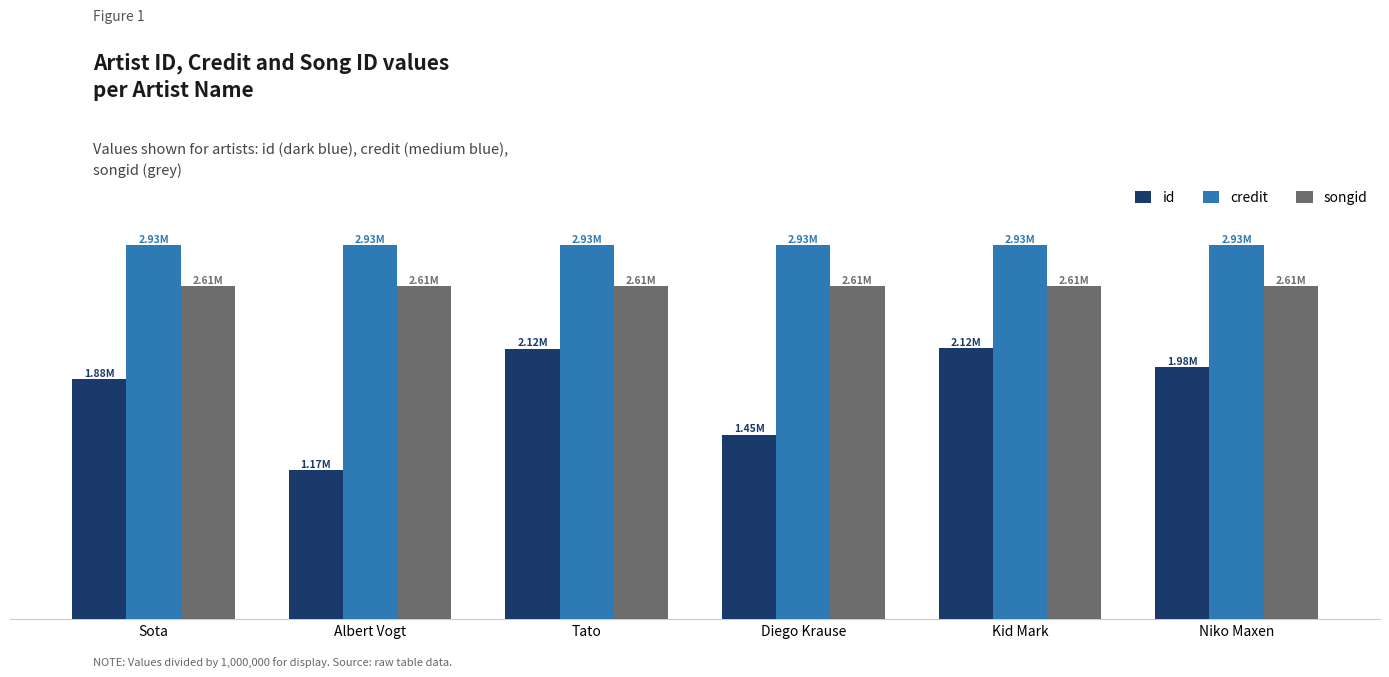

What position from the left is Niko Maxen?

6